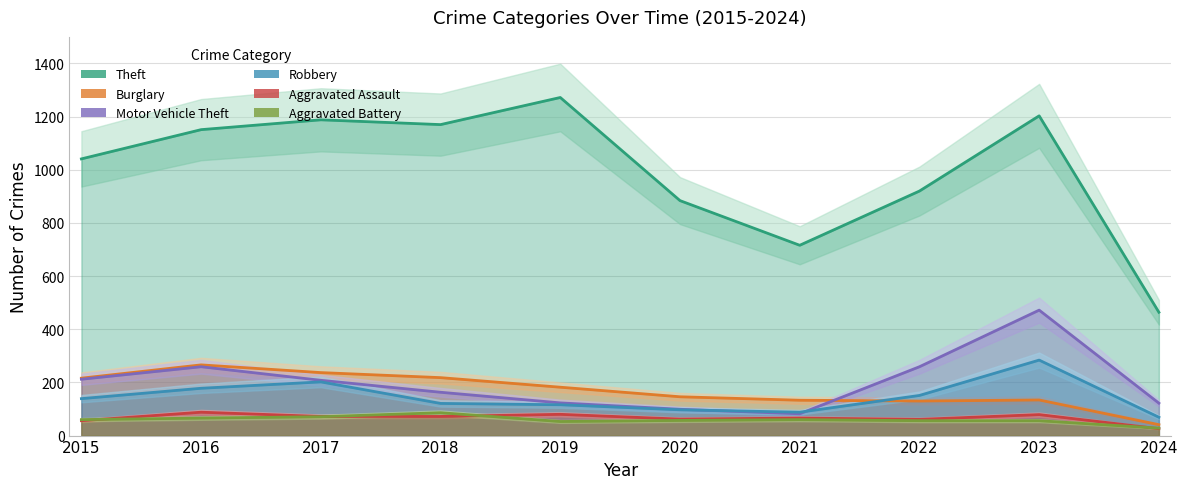

In Theft, how many points are lower than both neighbors (excluding endpoints)?

2